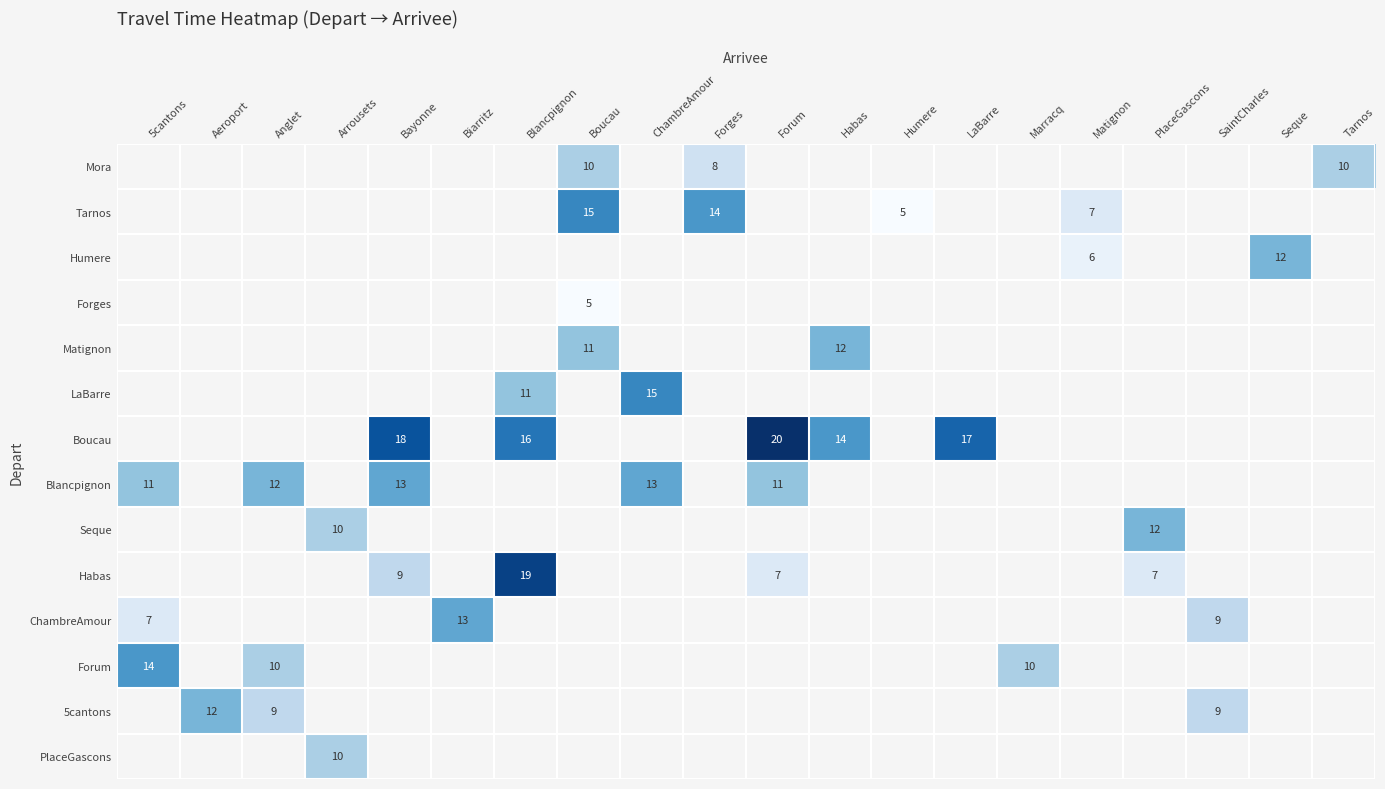

True or false: Blancpignon has a value of 13 at Bayonne.

True